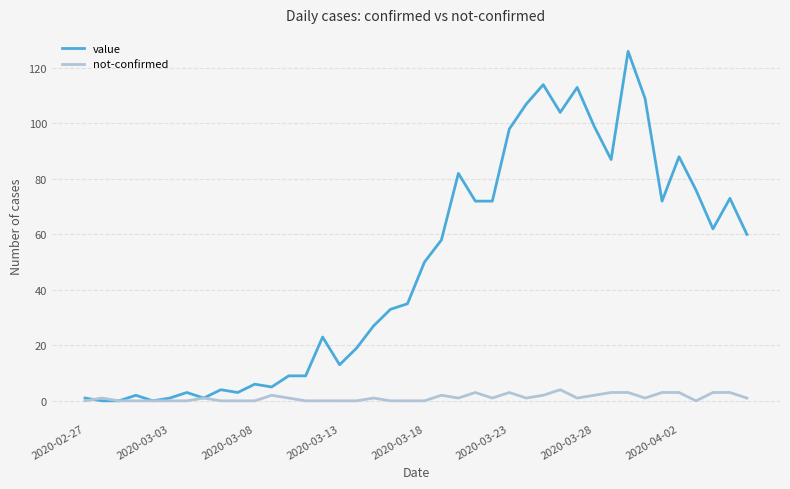

List the series in order of their overall mean, lowest first.

not-confirmed, value